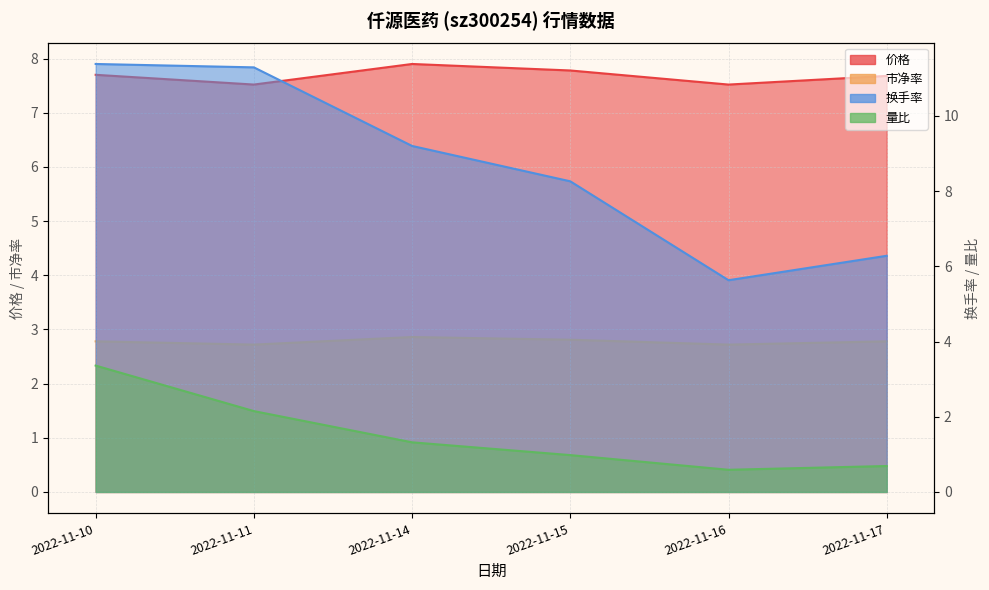

What is the value of the 价格 point at the 5th from the left?

7.5